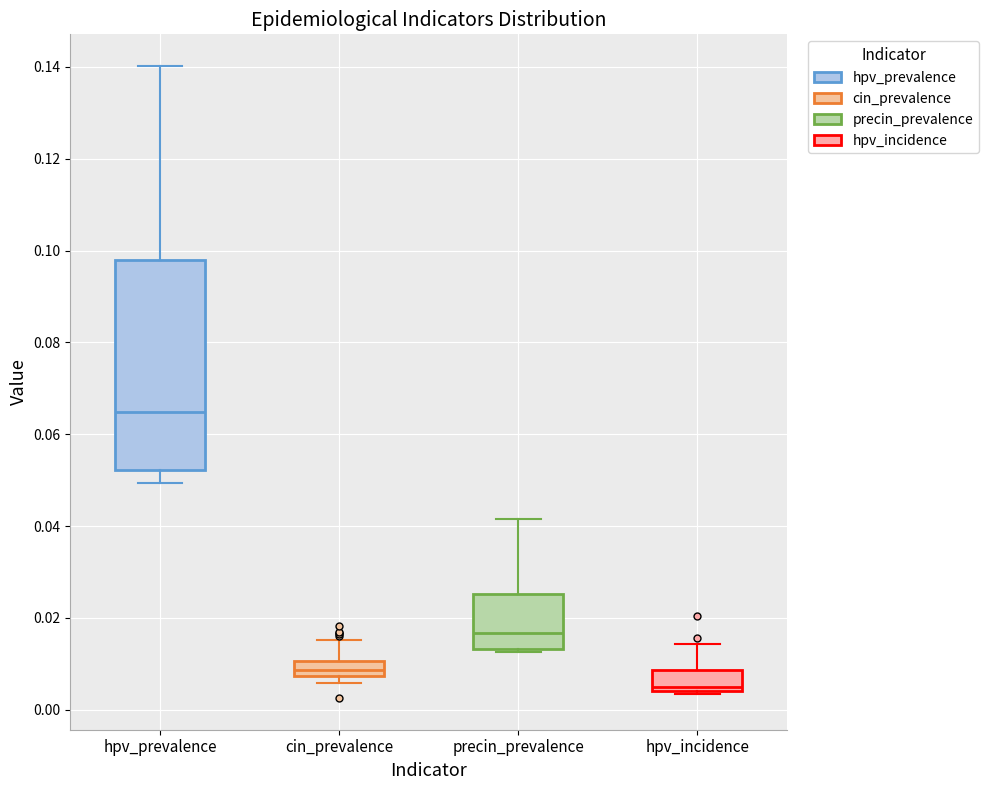

Which box is the tallest, from its lower edge to its upper edge?

hpv_prevalence